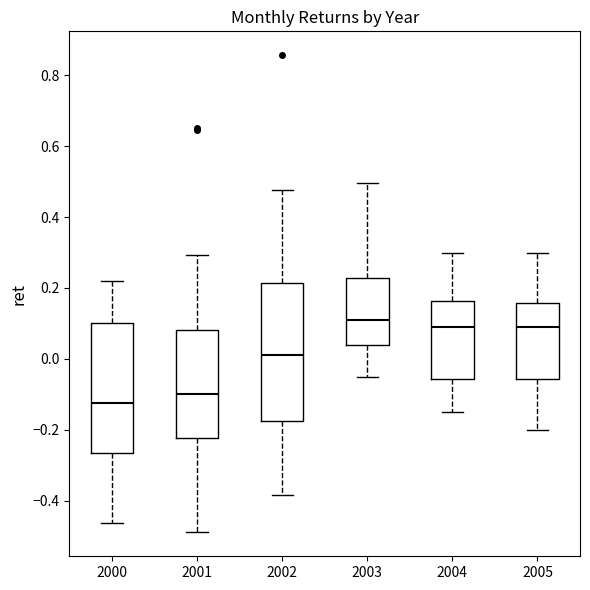

Which box has the lowest median line?

2000